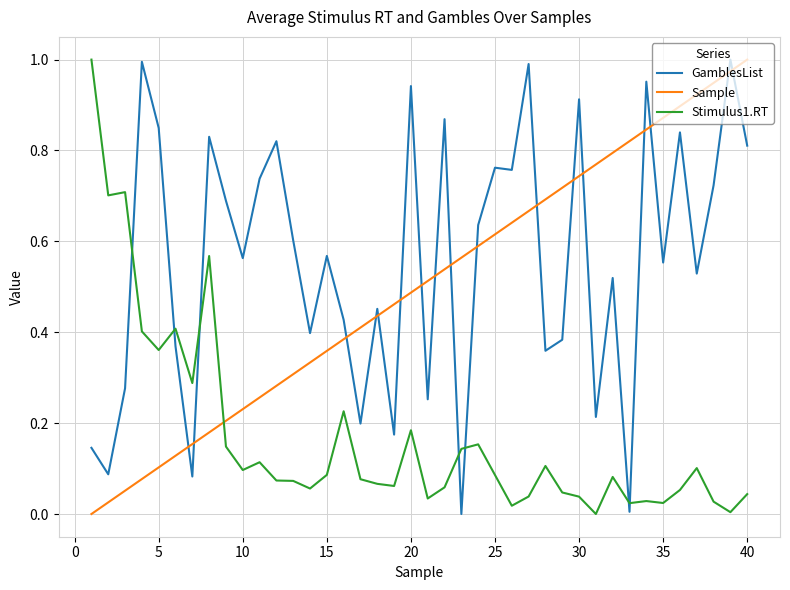

Which series has the largest total across all categories?

GamblesList